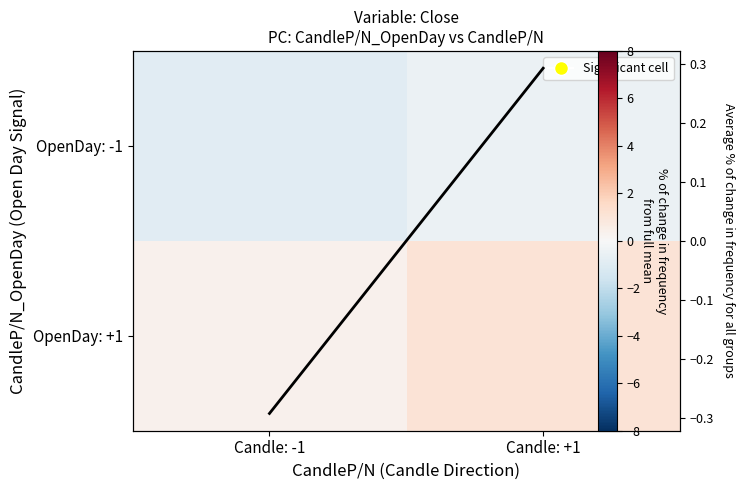

Which series has the widest spread of values?

OpenDay: +1